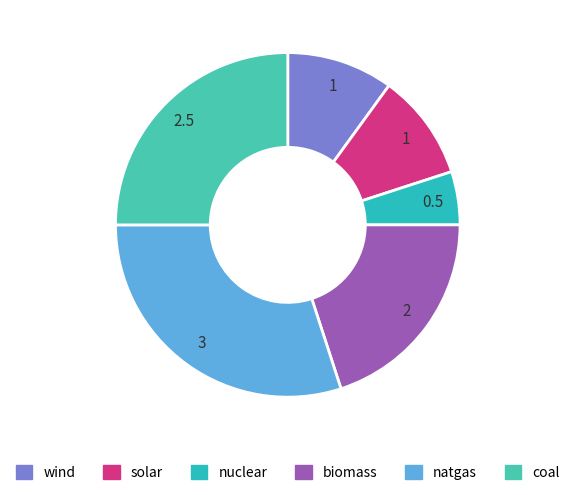

What is the largest slice in the pie chart?

natgas